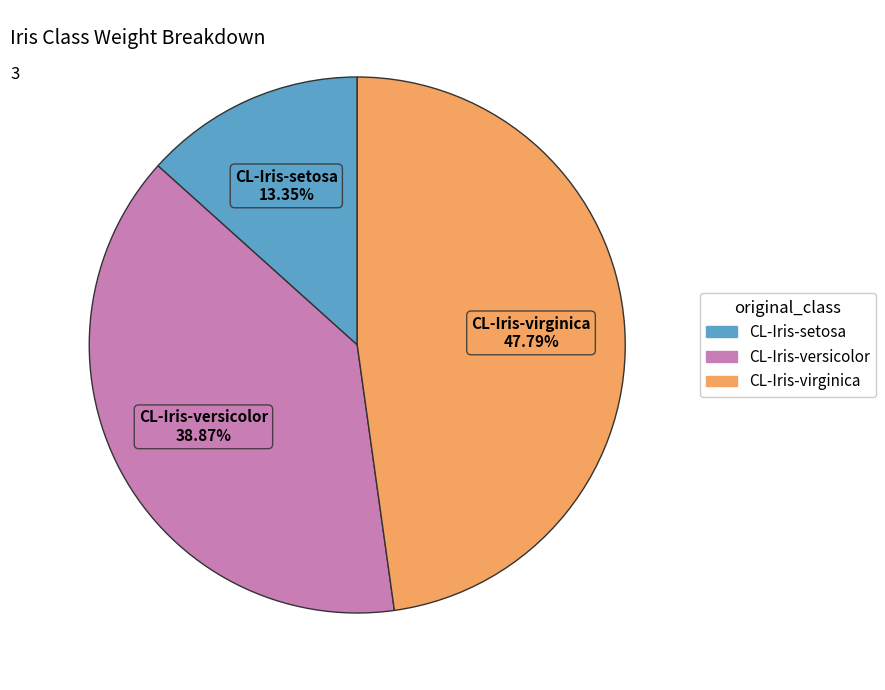

How many slices are in this pie chart?

3